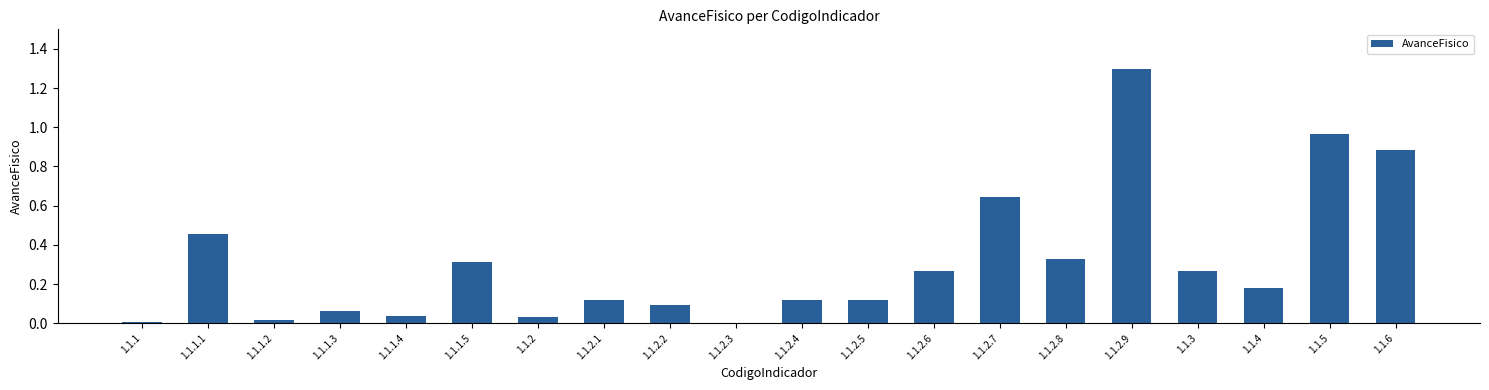

The chart shows a value of 0.2 at 1.1.2.5. True or false?

False